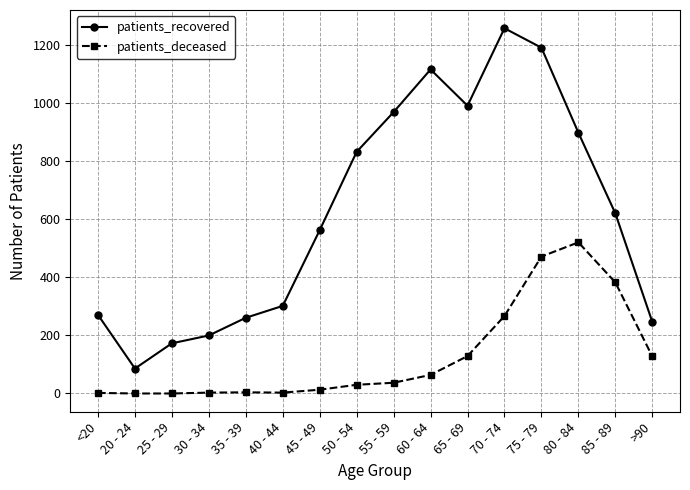

Is this an area chart (filled region under the line)?

No